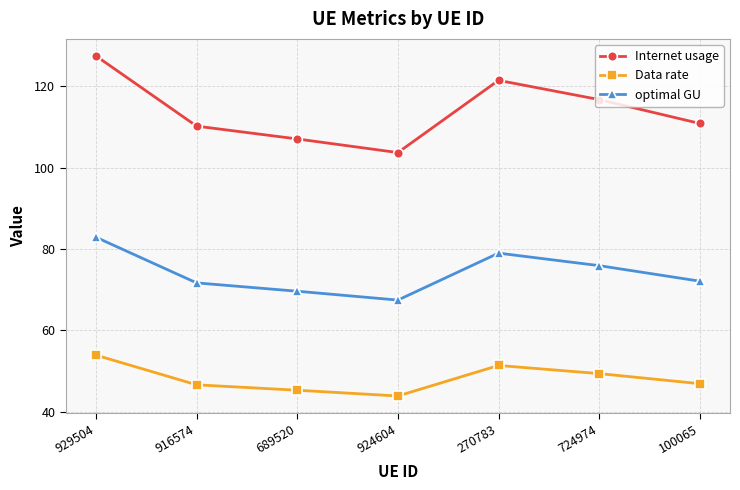

What is the difference between the optimal GU values at 929504 and 689520?

13.3